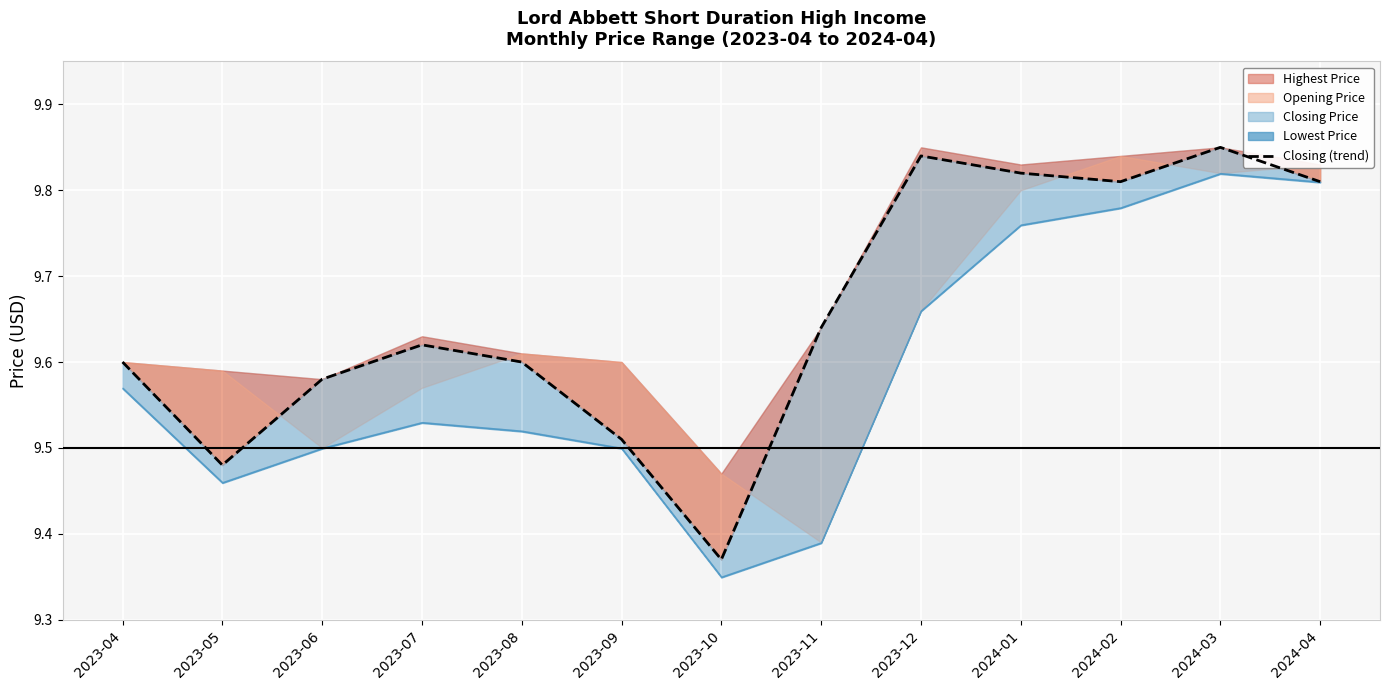

Reading left to right, what are all the values shown in this chart?

9.6	9.5	9.6	9.6	9.6	9.5	9.4	9.6	9.8	9.8	9.8	9.9	9.8